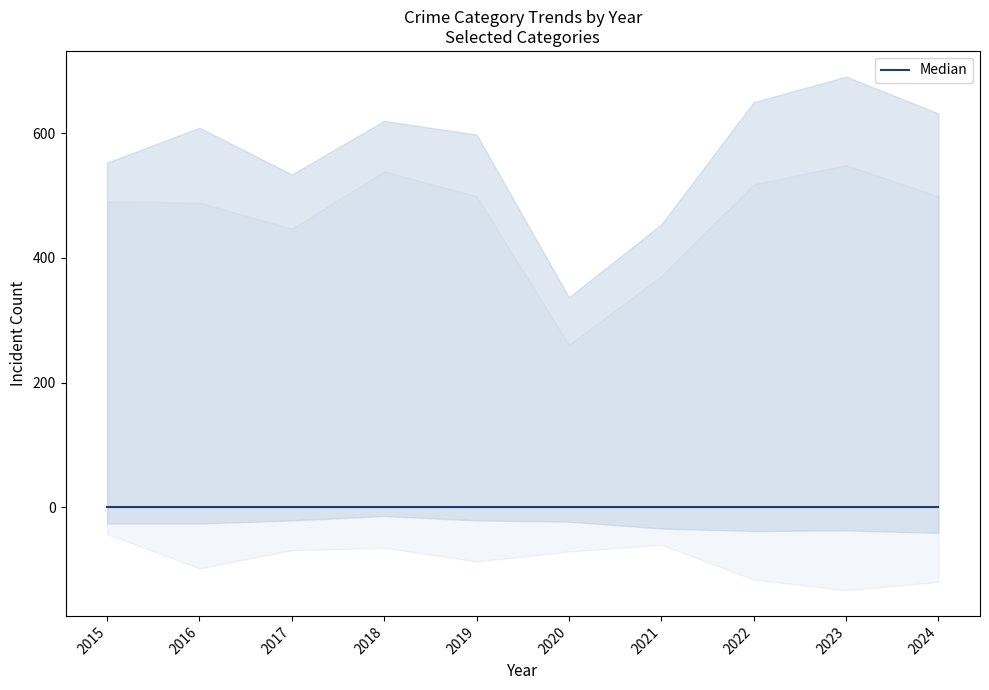

True or false: Motor Vehicle Theft and Aggravated Battery cross at least once.

False